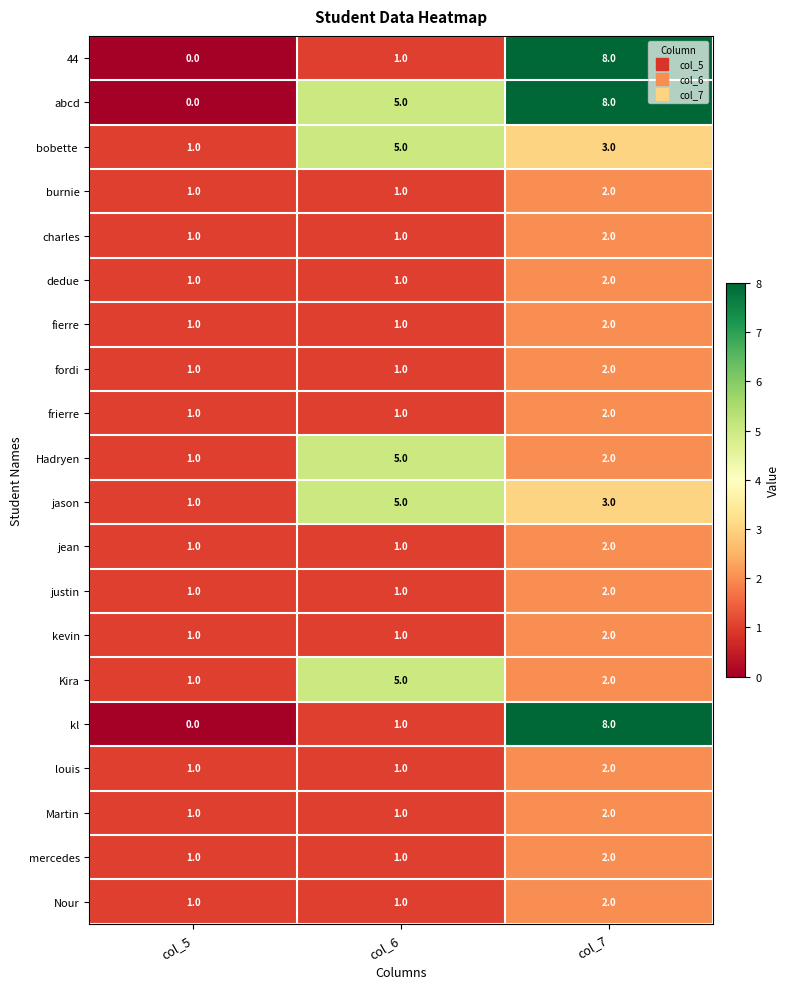

What is the total value across all series at col_5?

17